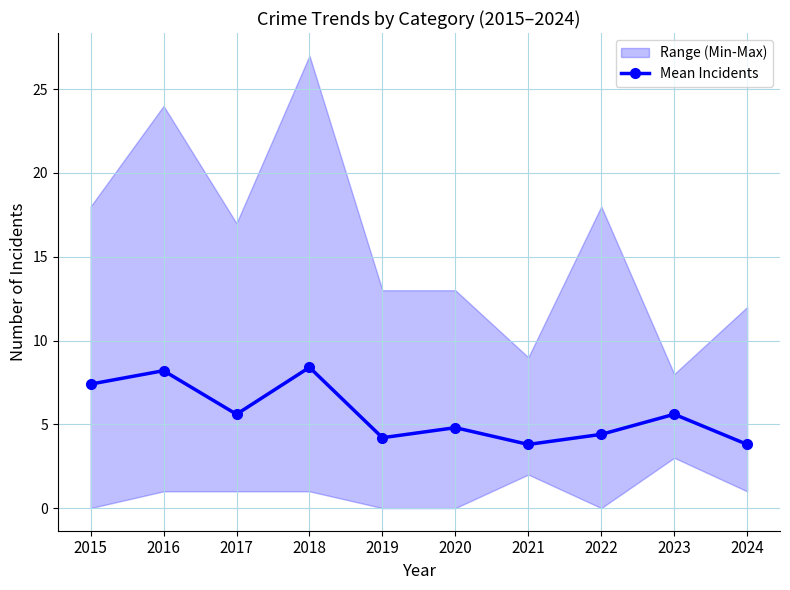

What is the ratio of the value at 2019 to the value at 2015?

0.6